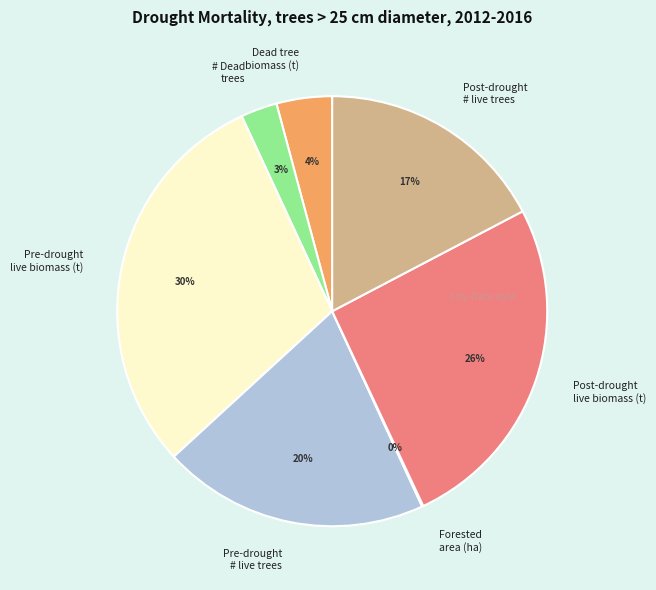

To the nearest percent, what is the average slice percentage?

14%